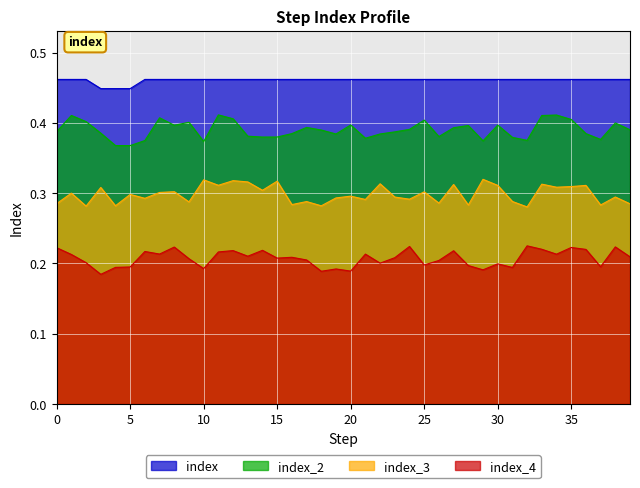

What is the maximum value shown in the chart?

0.5